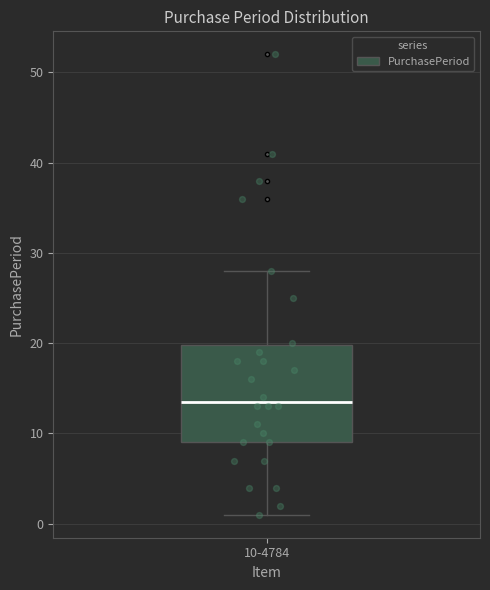

Where does the upper whisker of the box for 10-4784 end on the y-axis? The values are not printed on the chart, so give them approximately, as read against the axis.

28